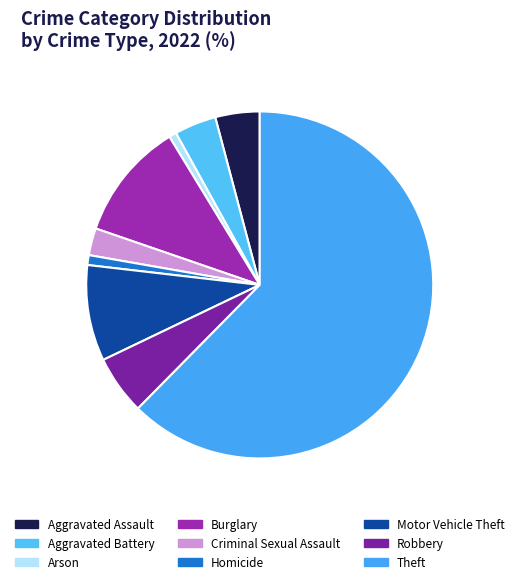

To the nearest percent, what is the difference between the Homicide and Burglary slice percentages?

10%